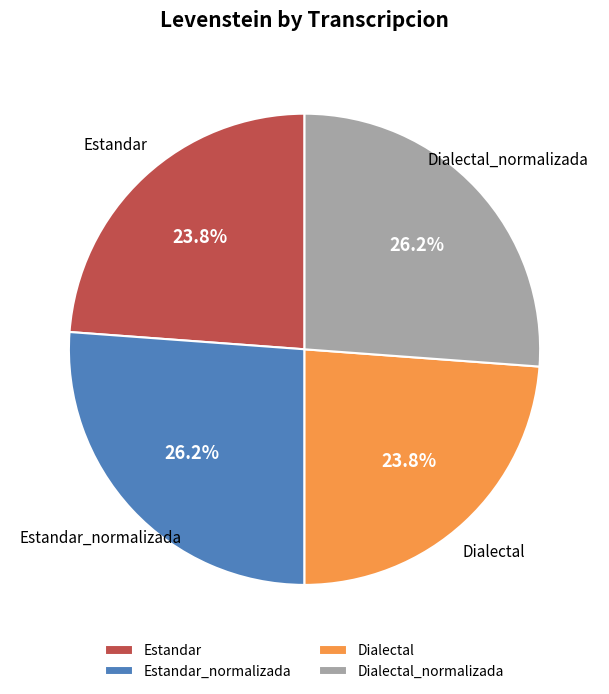

Is it true that Dialectal is 24% of the pie?

True